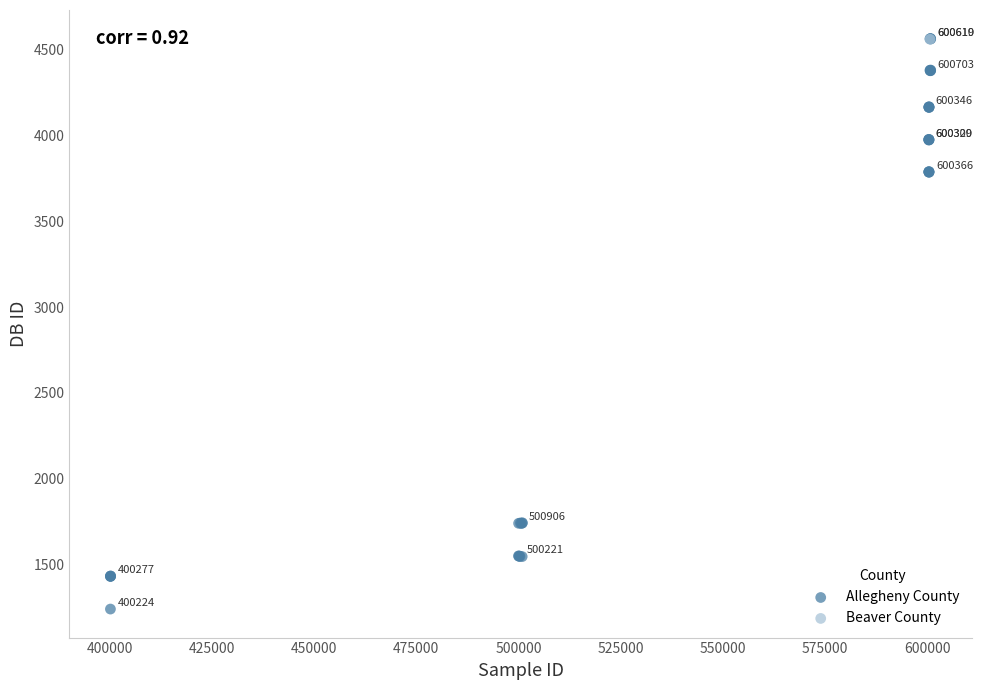

What are all the series names shown in the legend?

Allegheny County, Beaver County